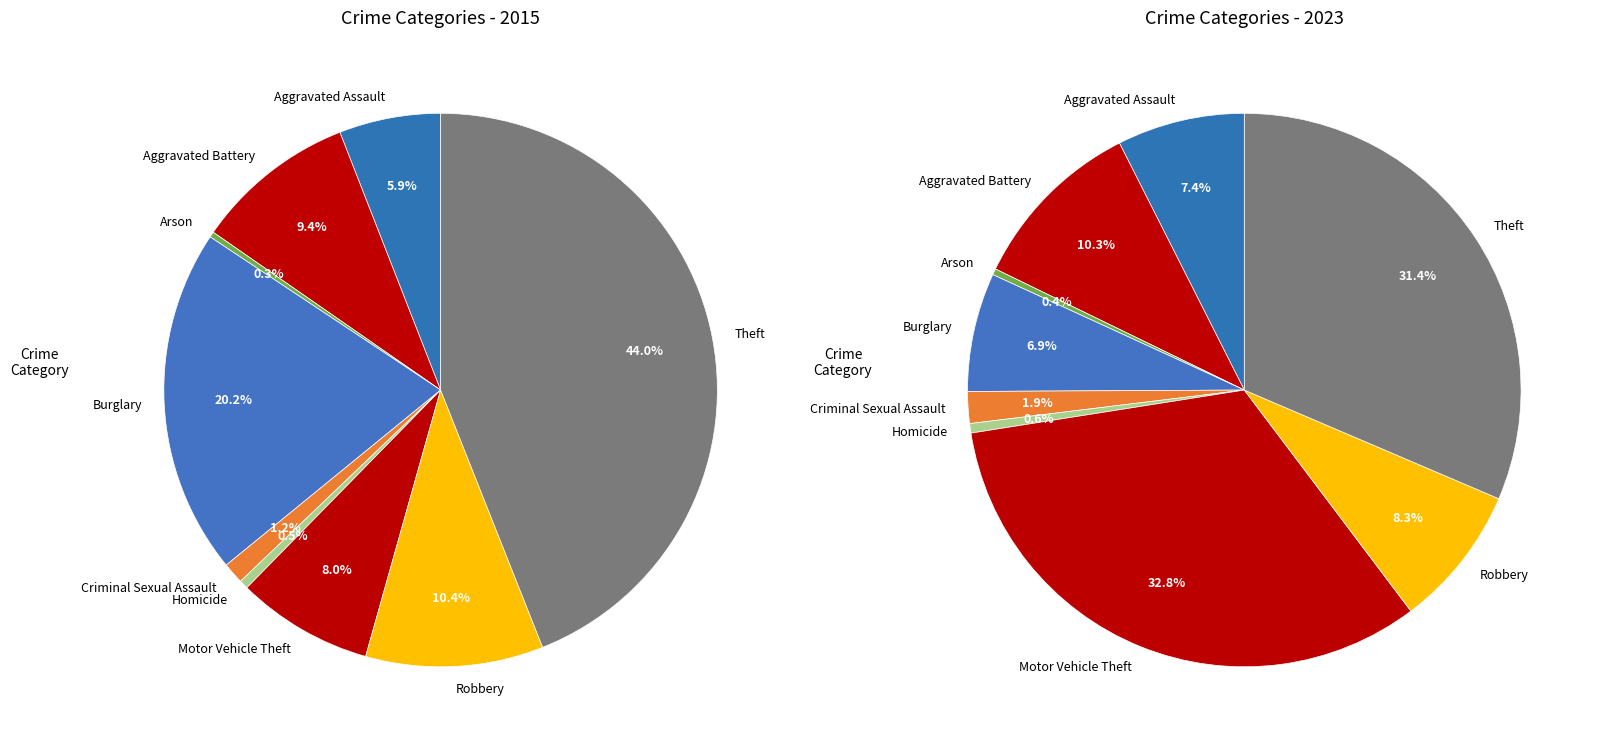

To the nearest percent, what is the difference between the largest and smallest slice percentages?

32%